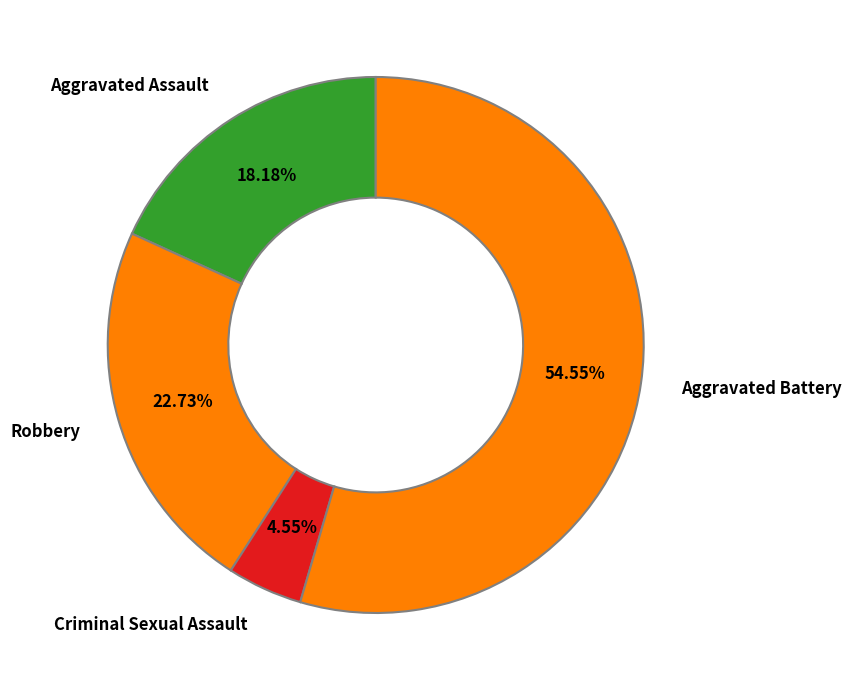

Which category has the biggest portion of the pie?

Aggravated Battery